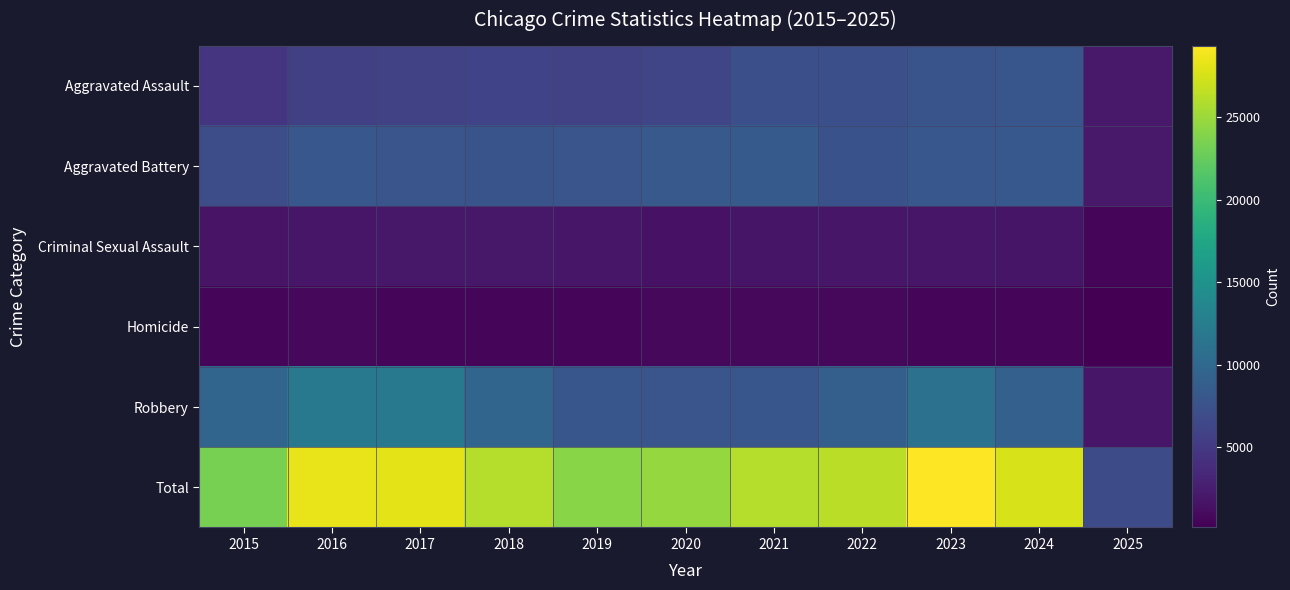

Reading left to right, what are all the values shown in this chart?

Aggravated Assault: 2015=4480	2016=5713	2017=5793	2018=6002	2019=5841	2020=6265	2021=7242	2022=7281	2023=7712	2024=7901	2025=2108
Aggravated Battery: 2015=7018	2016=8085	2017=7845	2018=7734	2019=7858	2020=8320	2021=8346	2022=7494	2023=8078	2024=8179	2025=2123
Criminal Sexual Assault: 2015=1709	2016=1868	2017=1992	2018=2049	2019=1928	2020=1501	2021=1754	2022=1835	2023=1864	2024=1762	2025=590
Homicide: 2015=496	2016=786	2017=672	2018=588	2019=499	2020=787	2021=805	2022=727	2023=629	2024=587	2025=123
Robbery: 2015=9638	2016=11960	2017=11881	2018=9681	2019=7995	2020=7855	2021=7920	2022=8965	2023=11053	2024=9124	2025=1899
Total: 2015=23341	2016=28412	2017=28183	2018=26054	2019=24121	2020=24728	2021=26067	2022=26302	2023=29336	2024=27553	2025=6843